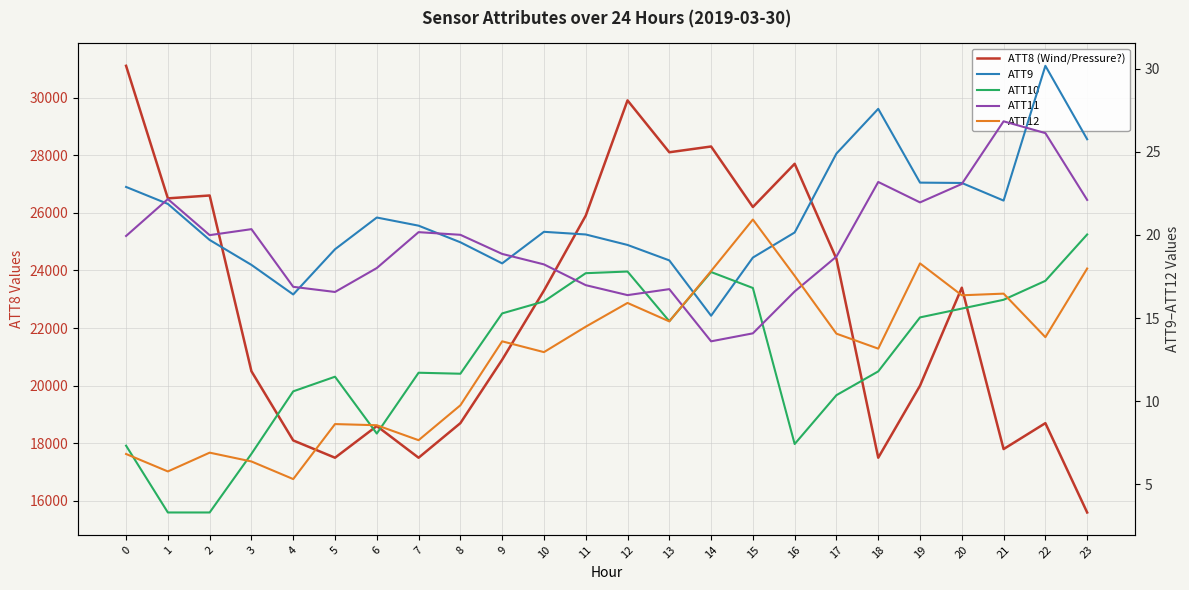

What is the spread (max minus min) of values at 2?

26596.7